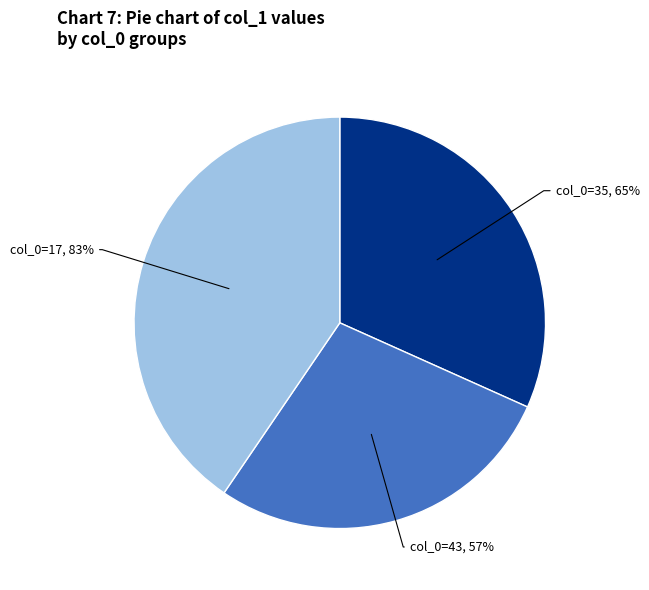

Count the number of slices in the pie.

3